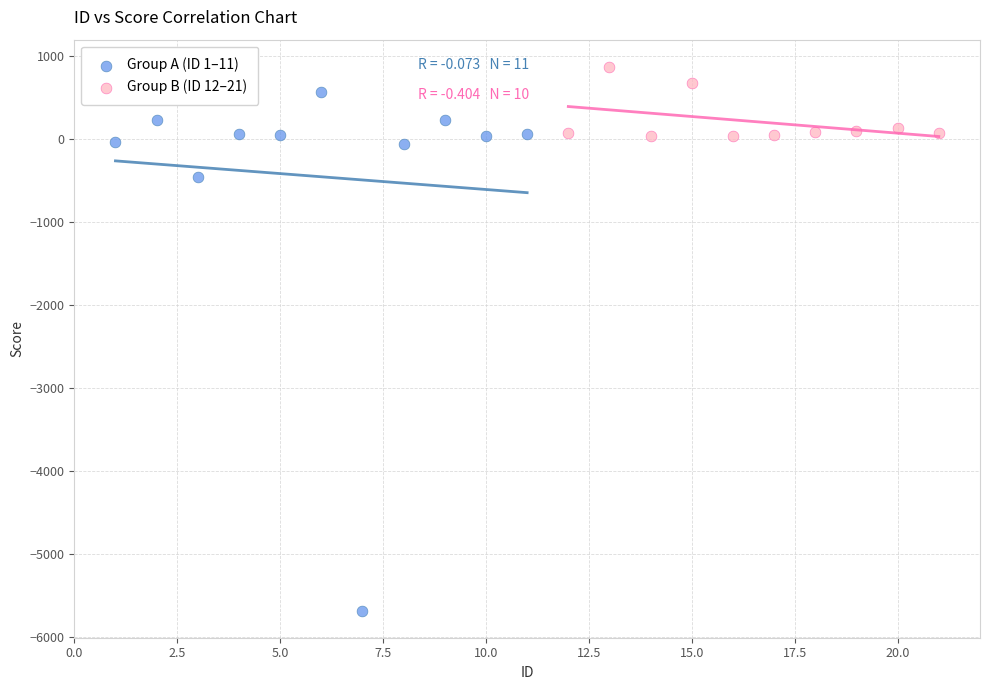

Which series reaches the maximum Y coordinate?

Group B (ID 12–21)